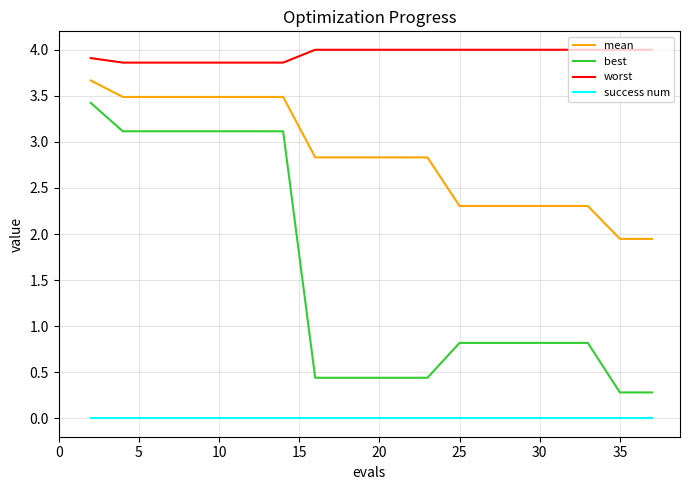

Which series has the largest range (max minus min)?

best